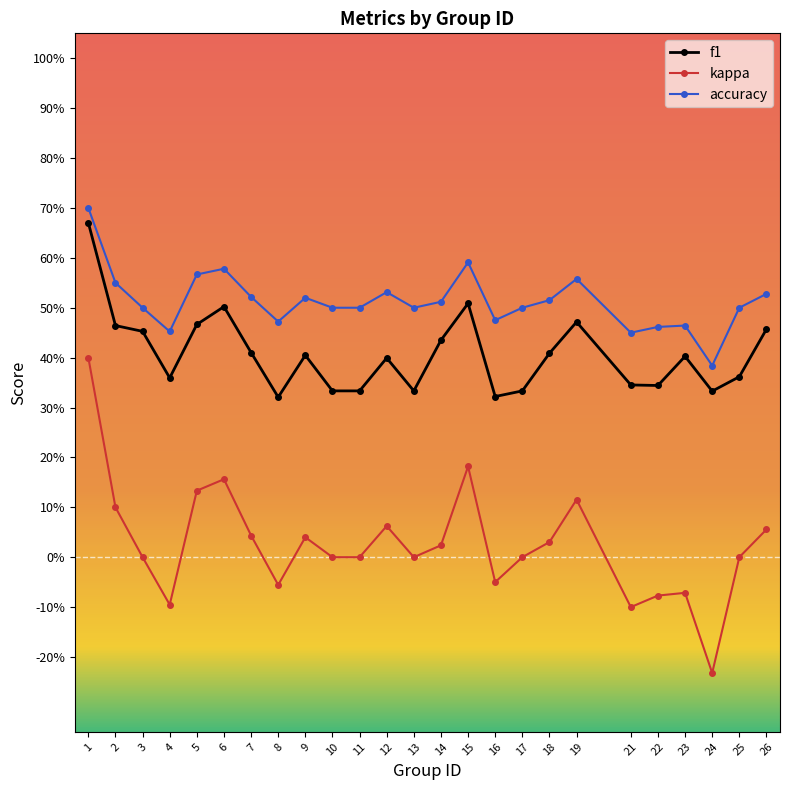

What is the sum of all accuracy values?

12.8